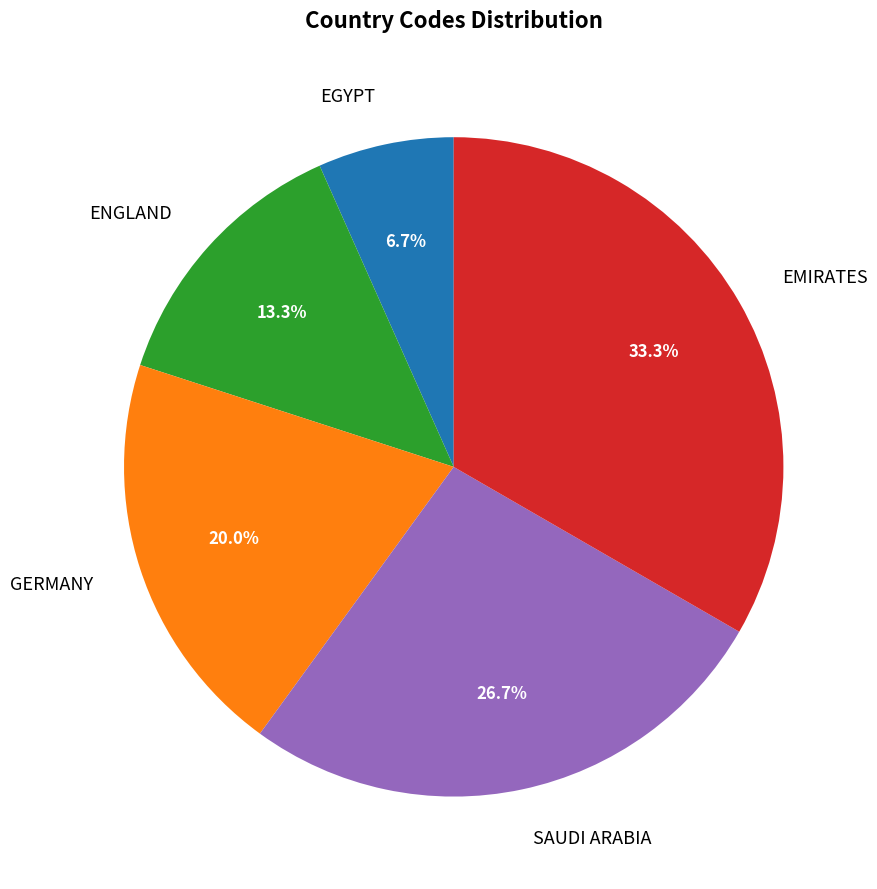

Does any single category account for the majority?

No